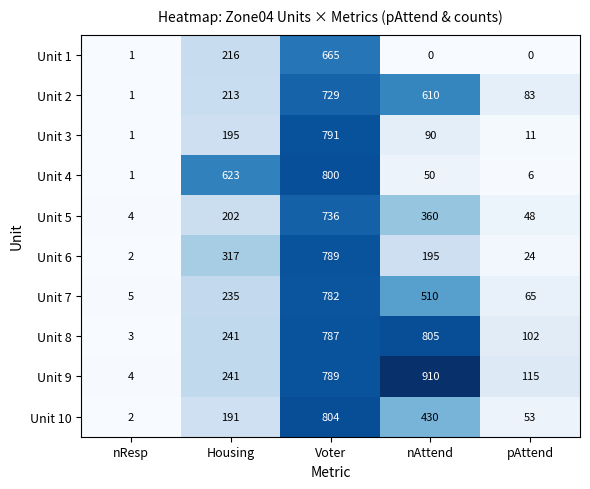

Where is Unit 10 nearest to the value 403?

nAttend